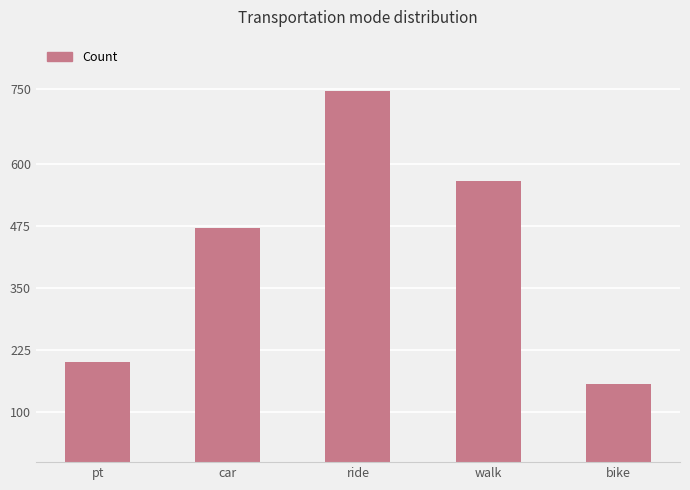

What is the label of the 3rd bar from the right?

ride